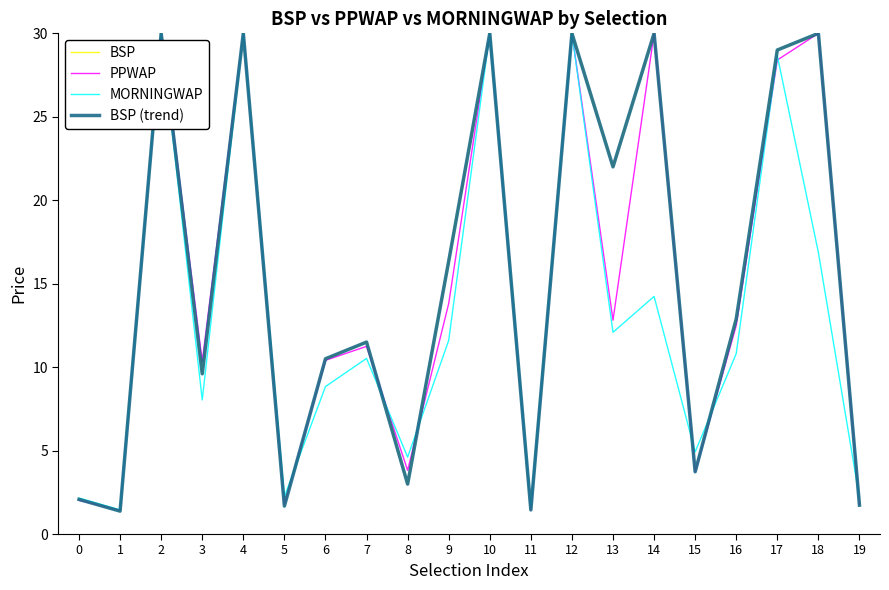

What is the value of the PPWAP point at the 8th from the left?

11.2